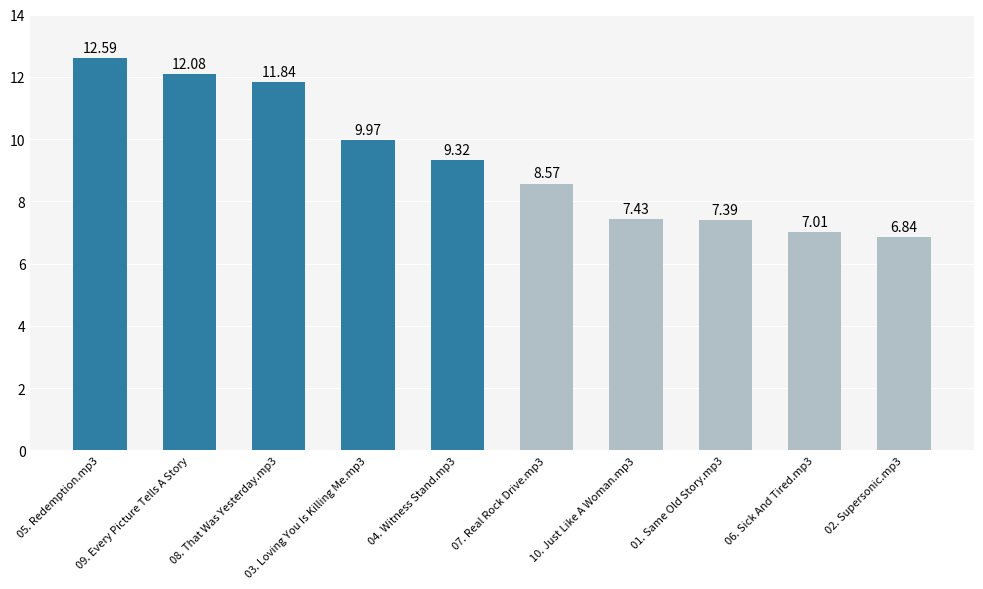

What is the sum of the values at 03. Loving You Is Killing Me.mp3 and 04. Witness Stand.mp3?

19.3